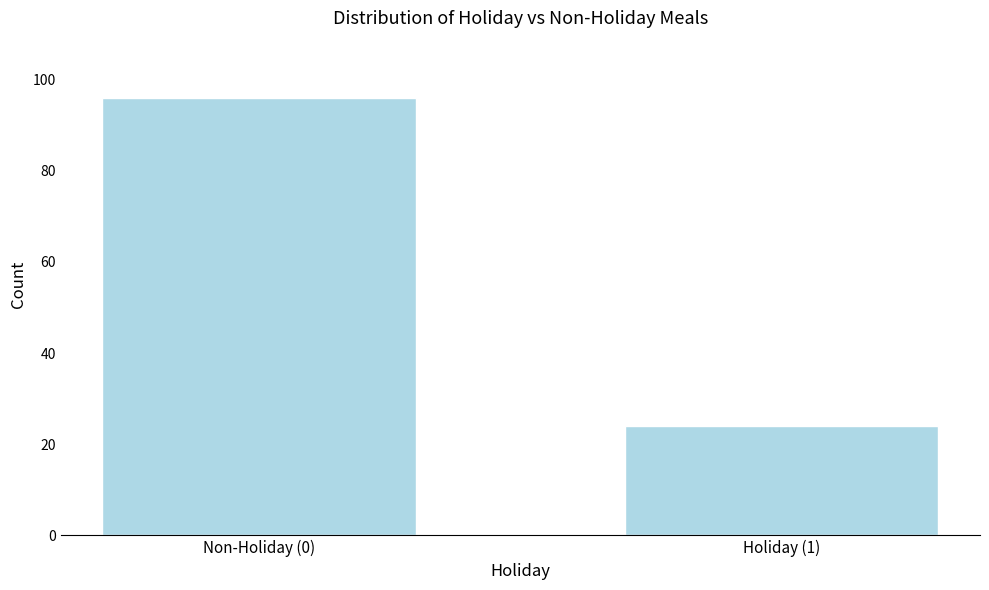

Reading left to right, what are all the values shown in this chart?

Non-Holiday (0)=96	Holiday (1)=24